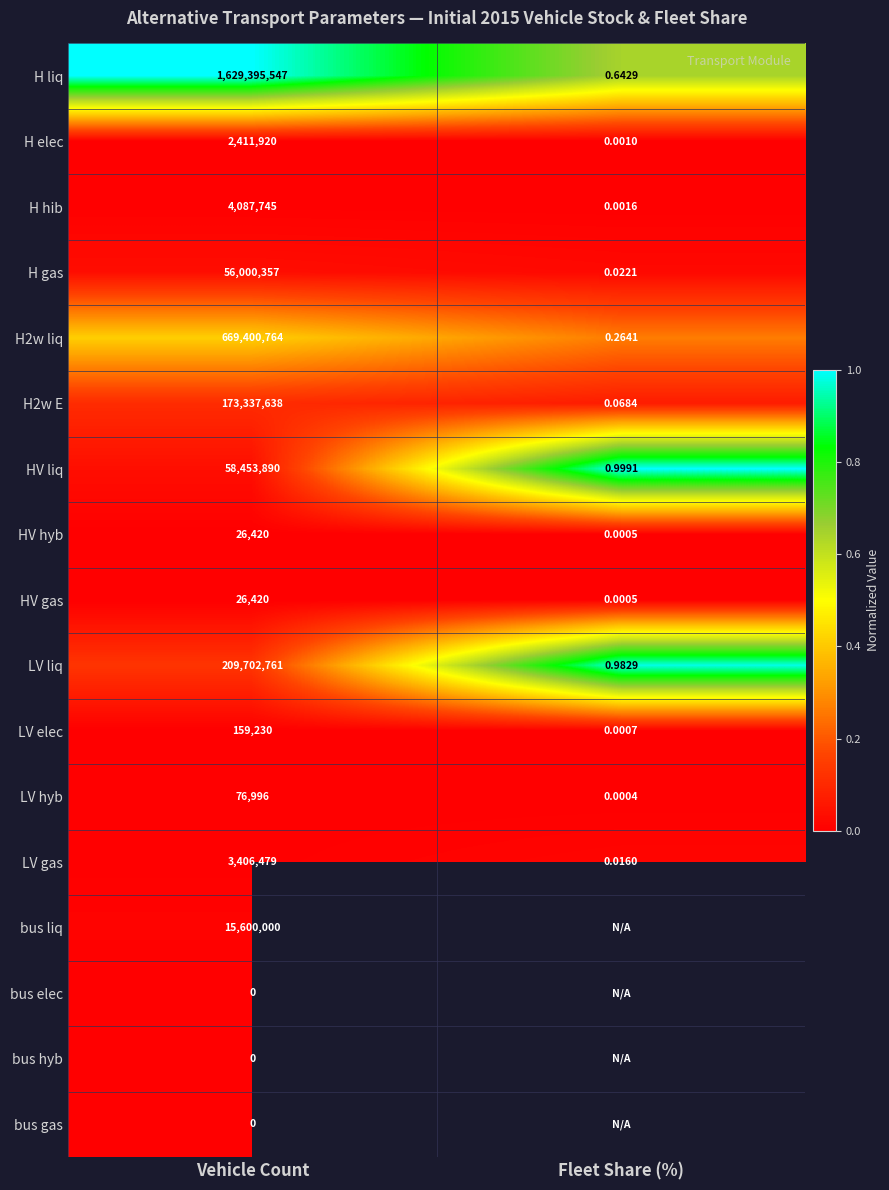

Is the value of H2w E at Fleet Share (%) greater than the value of LV elec at Fleet Share (%)?

Yes